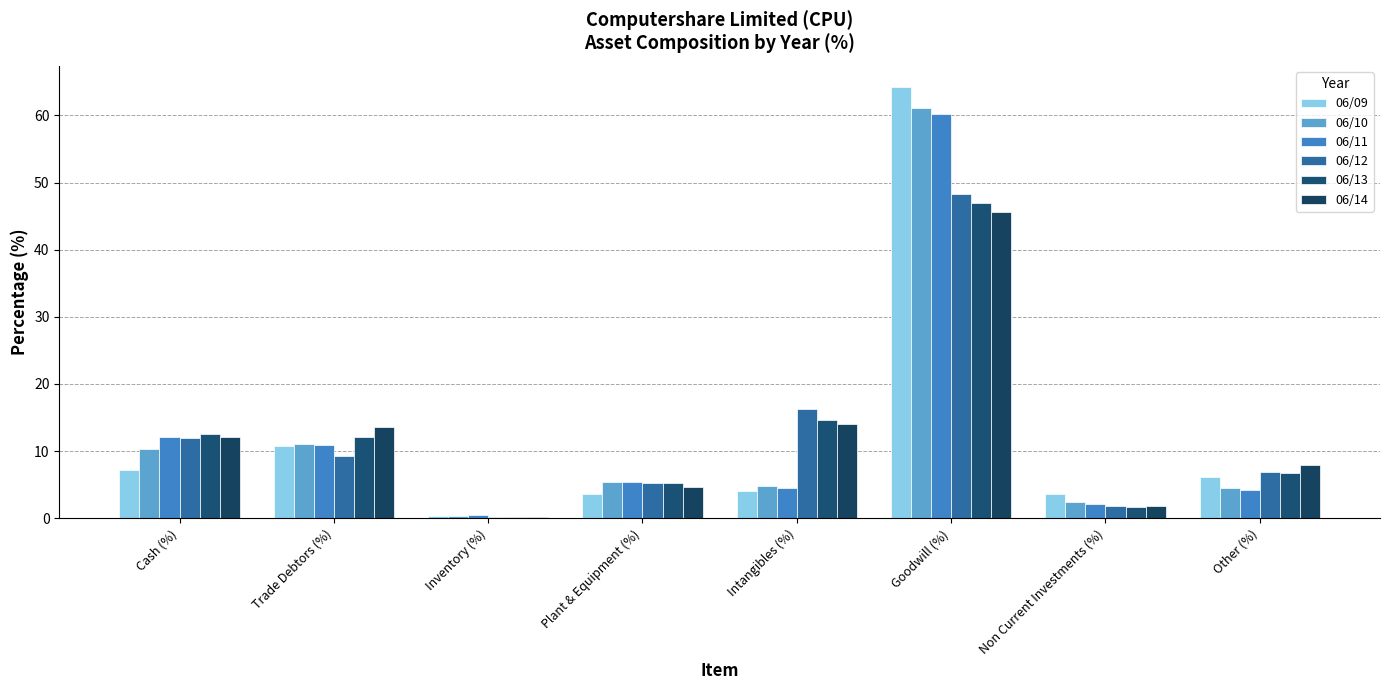

What is the sum of the 06/10 values at Intangibles (%) and Cash (%)?

15.2